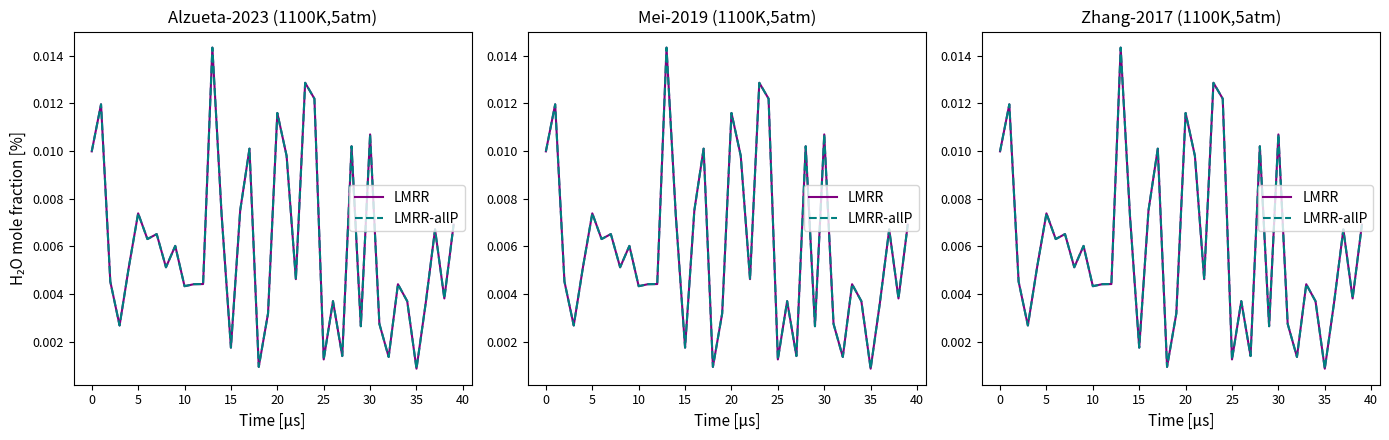

Where is LMRR nearest to the value 0?

35